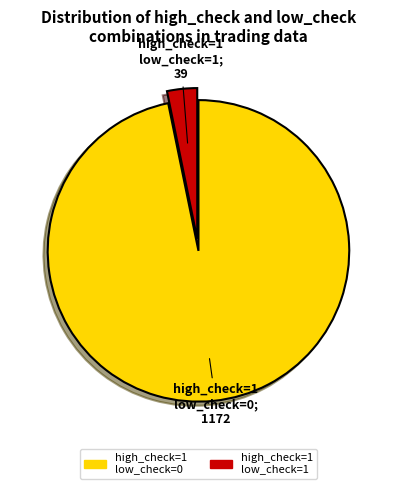

Is the sum of high_check=1 low_check=0 and high_check=1 low_check=1 greater than half?

Yes